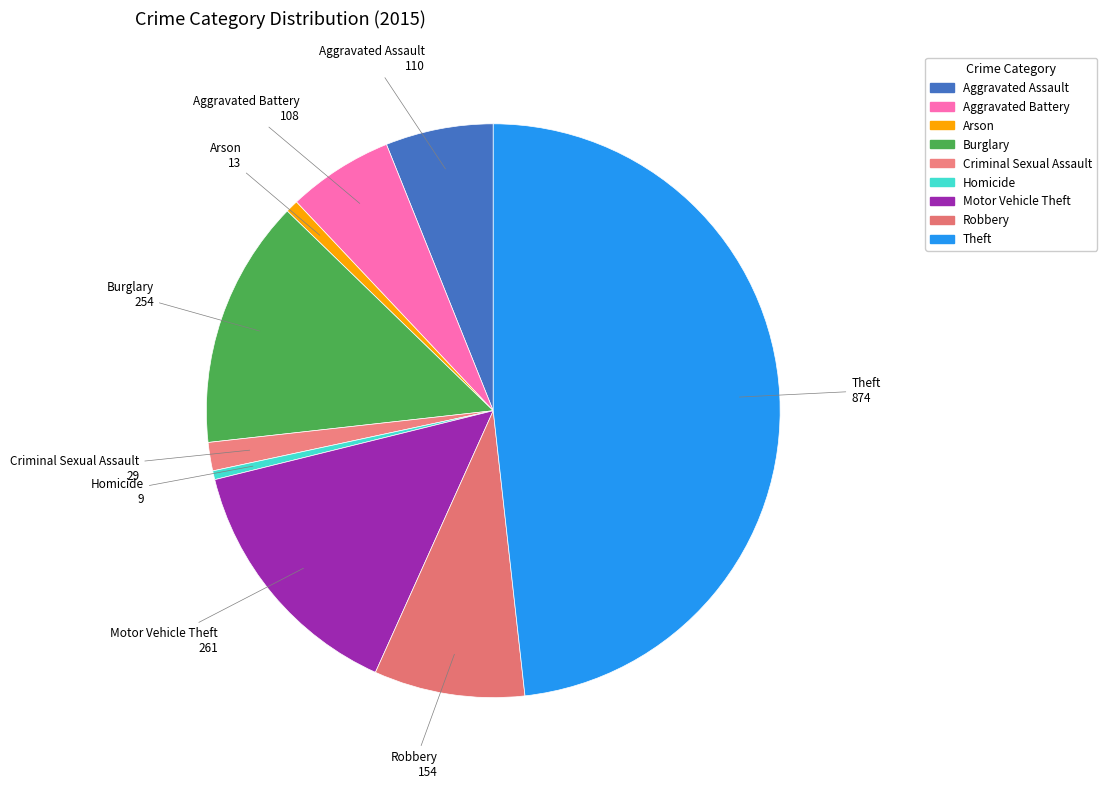

Is the sum of Homicide and Robbery greater than half?

No